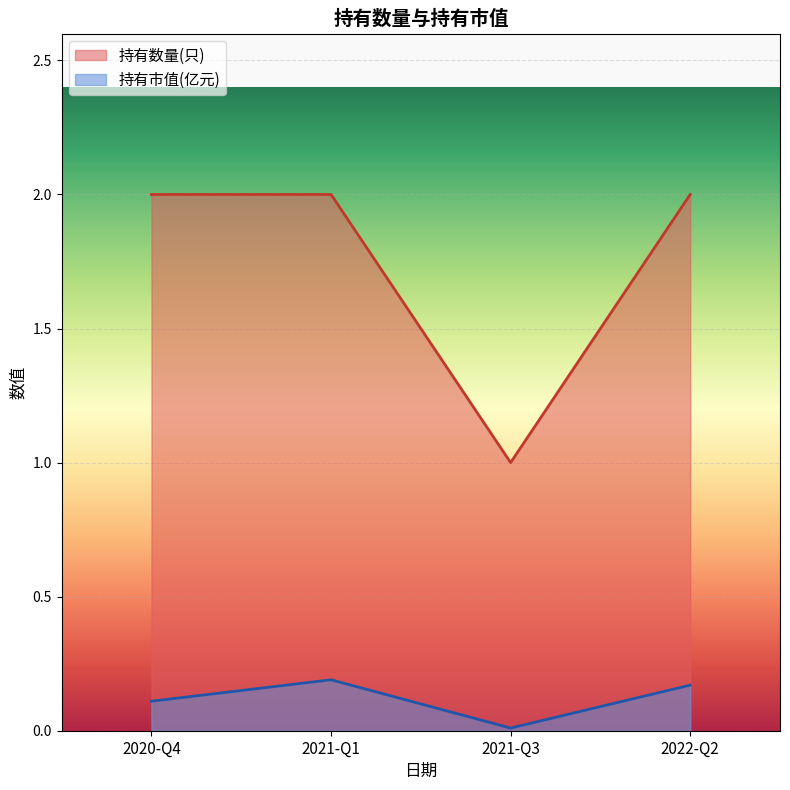

The value of 持有市值(亿元) at 2021-Q1 is 0.2. True or false?

True